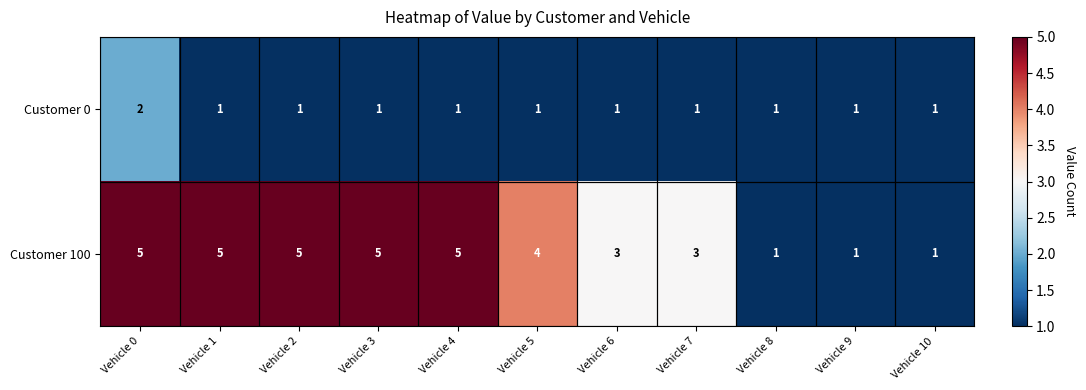

How many Customer 0 values are between 1 and 2?

11